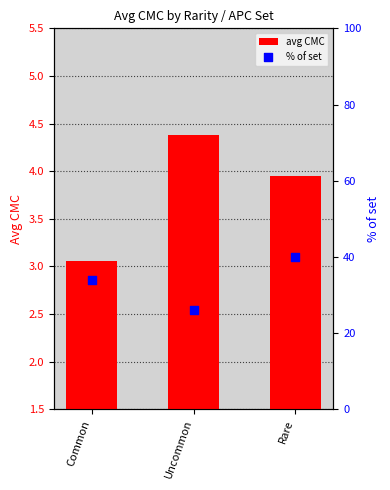

Which series contains the lowest Y value?

avg CMC